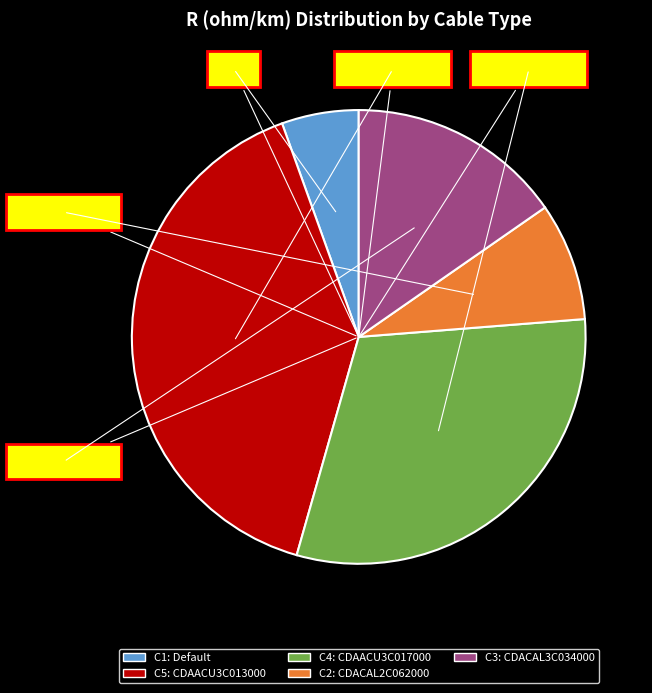

What percentage is NOT represented by Default?

94.5%